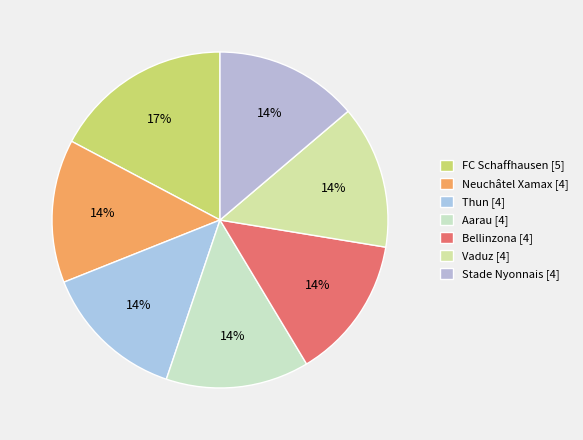

How many slices are in this pie chart?

7